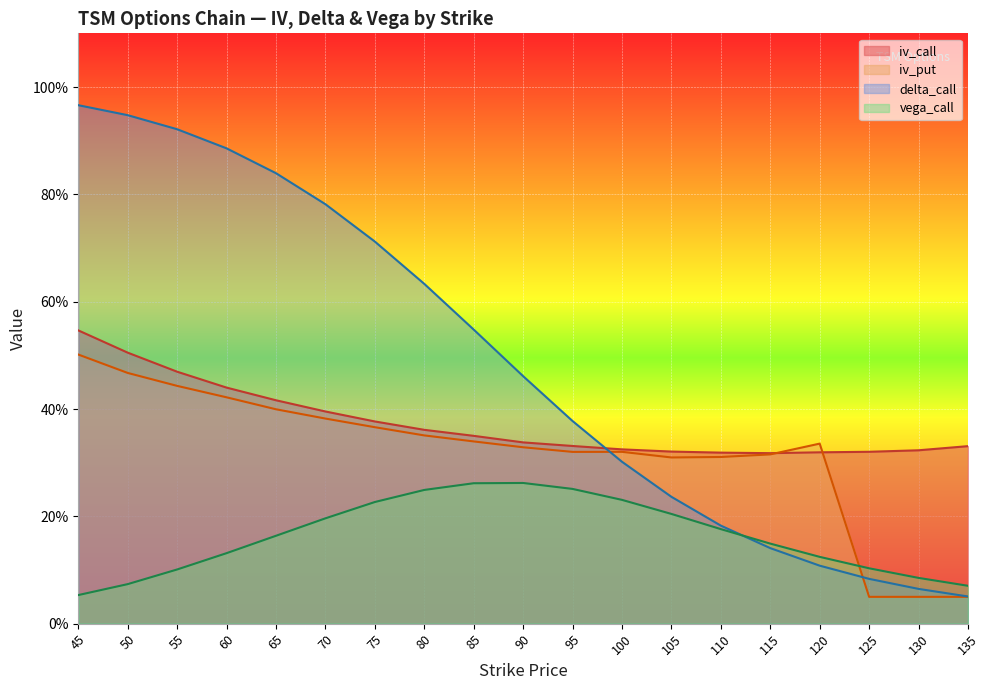

How many lines are shown in the chart?

4